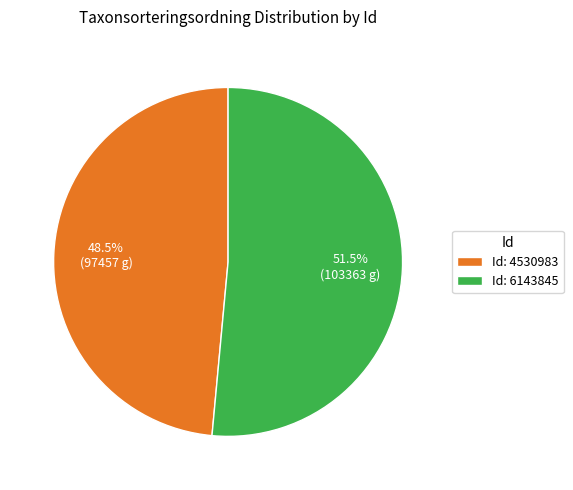

Is there a majority slice in this chart?

Yes